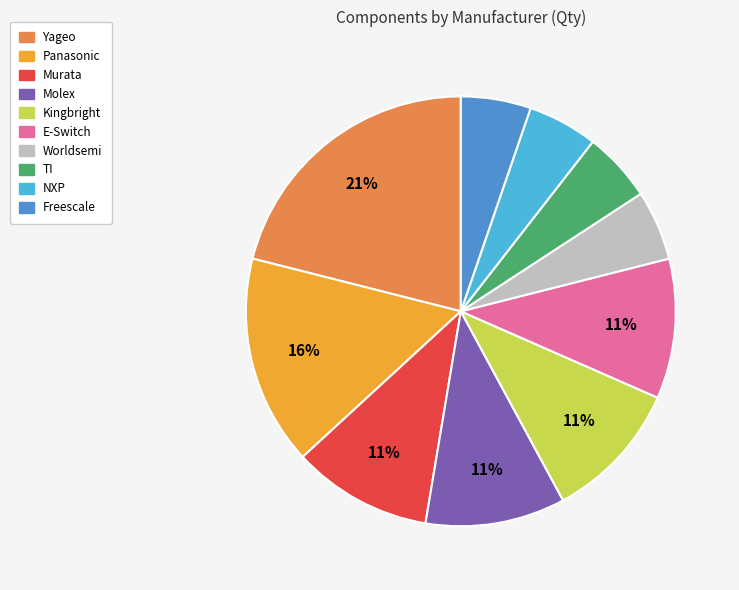

Does any single category account for the majority?

No